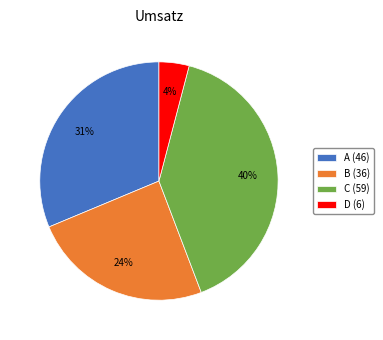

Combined, do B (36) and D (6) account for over 50%?

No